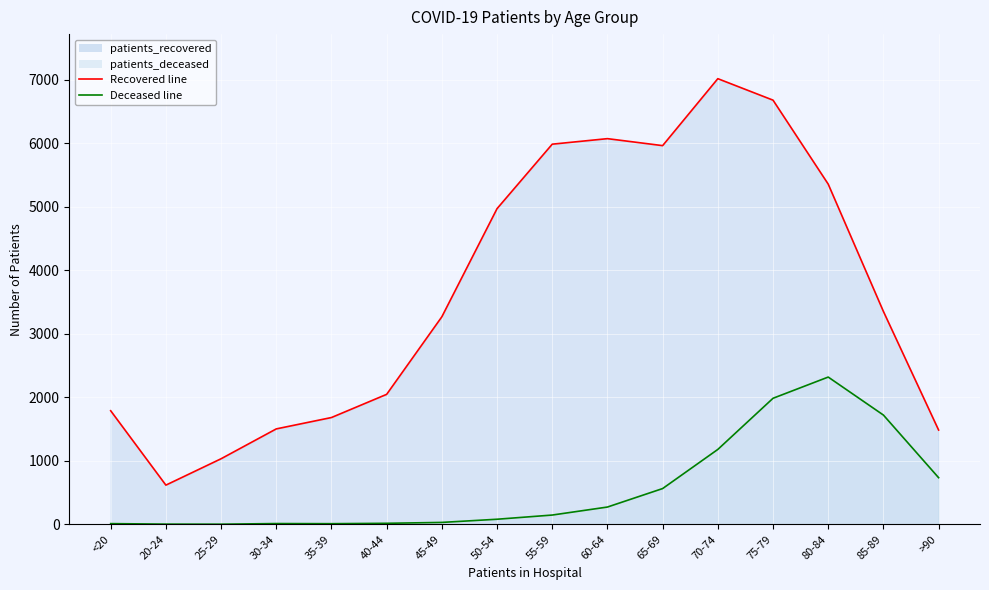

What is the difference between the second highest and second lowest values in the patients_recovered series?

5645